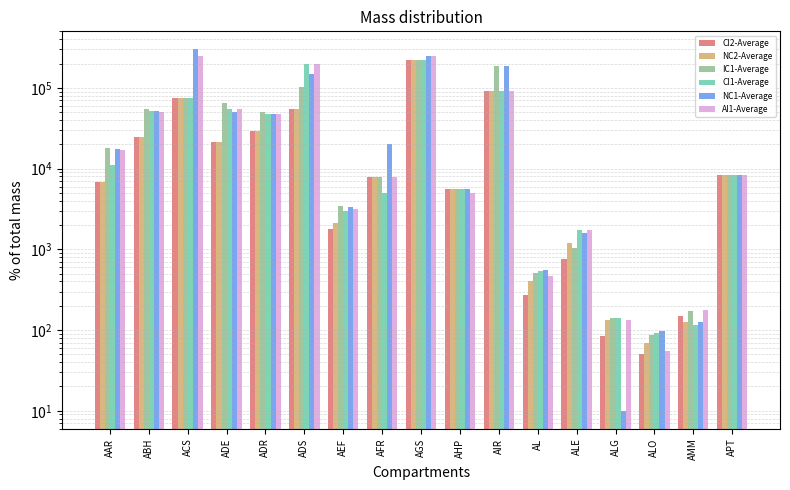

Which series has the largest total across all categories?

NC1-Average